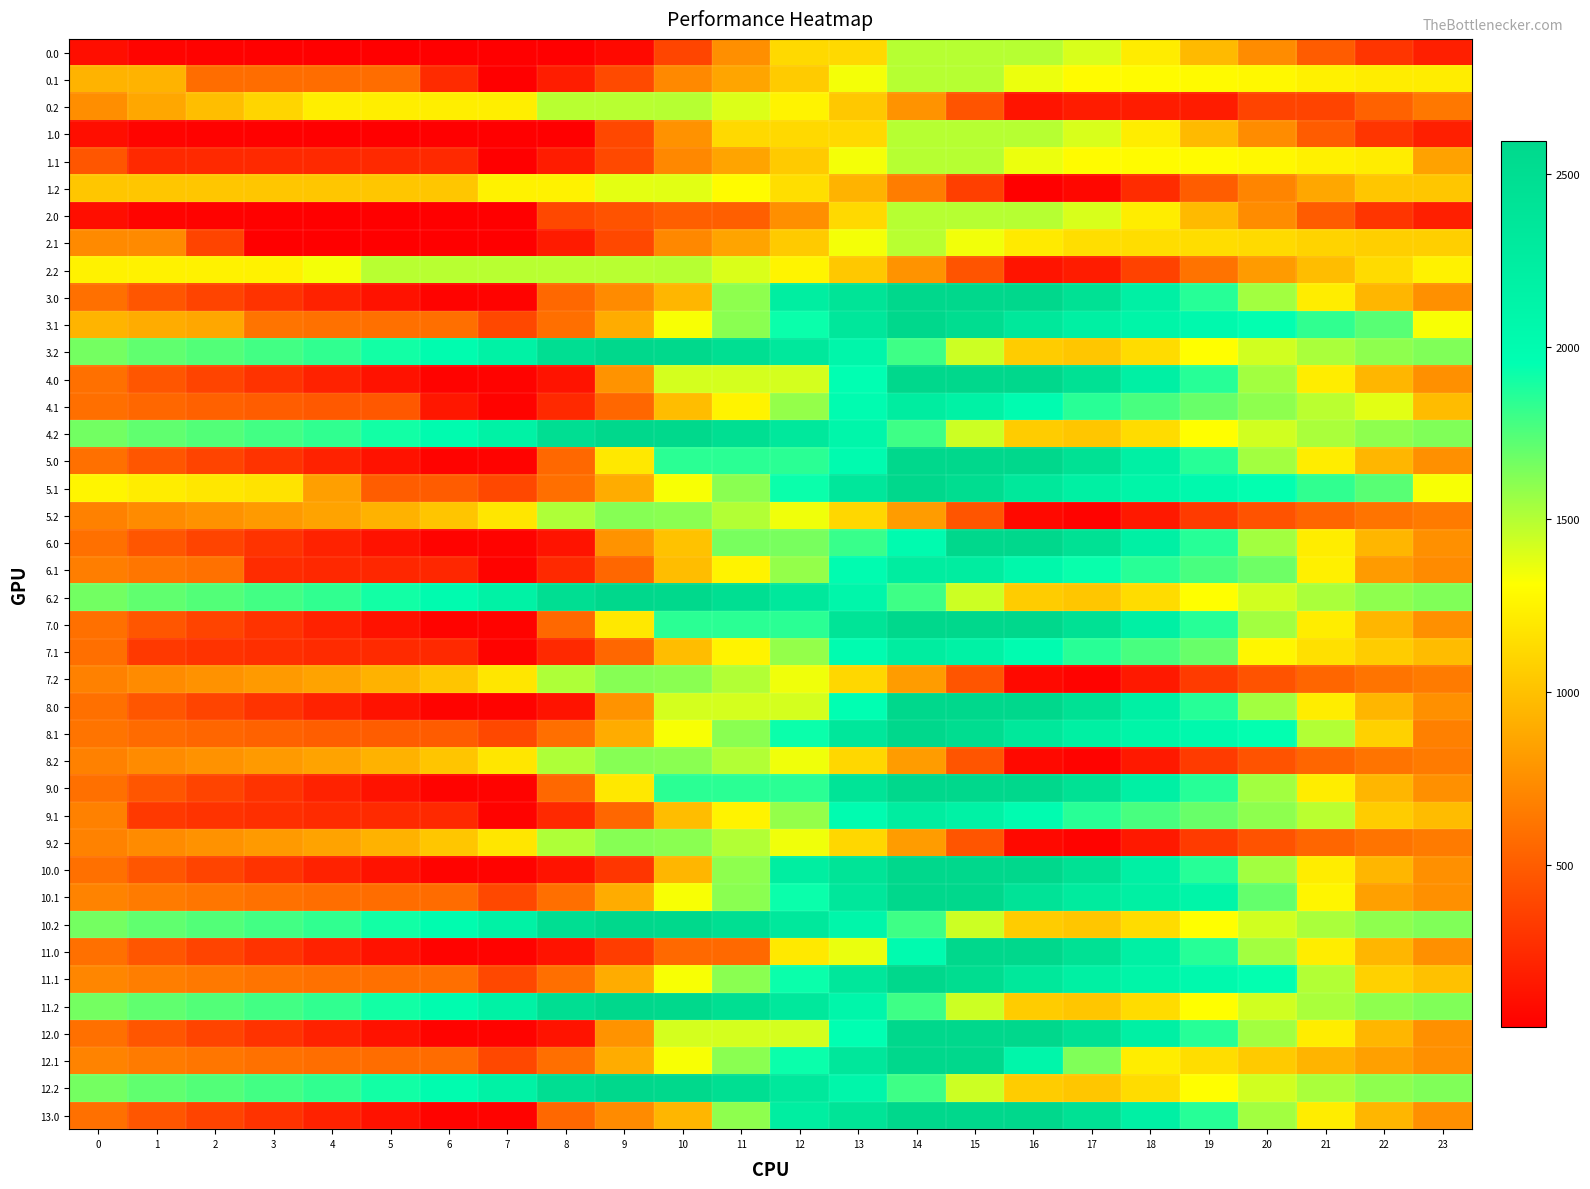

At which category is the sum across all series the highest?

14